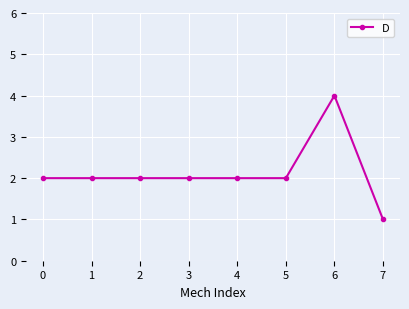

How many values are between 2 and 3?

6